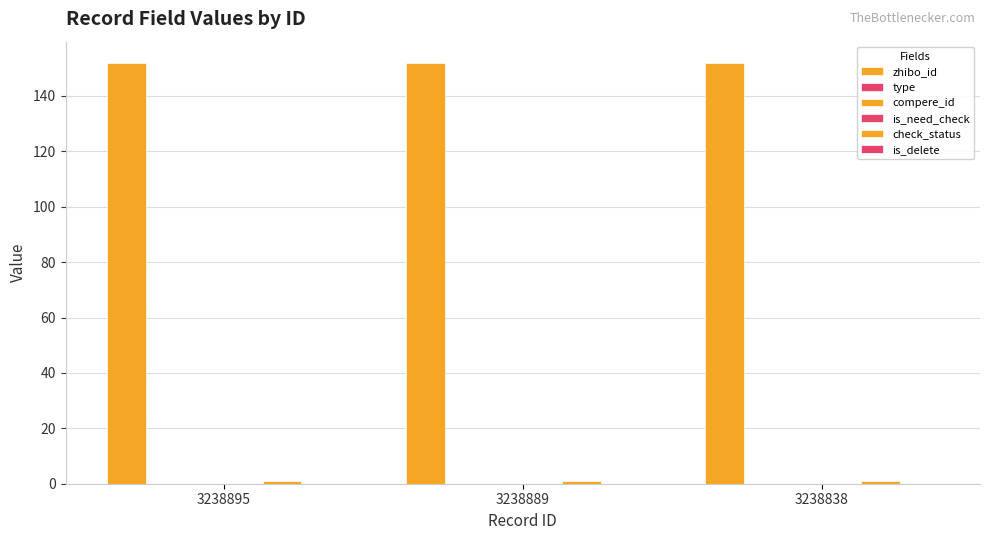

Which has a higher value, 3238889 or 3238895?

3238889